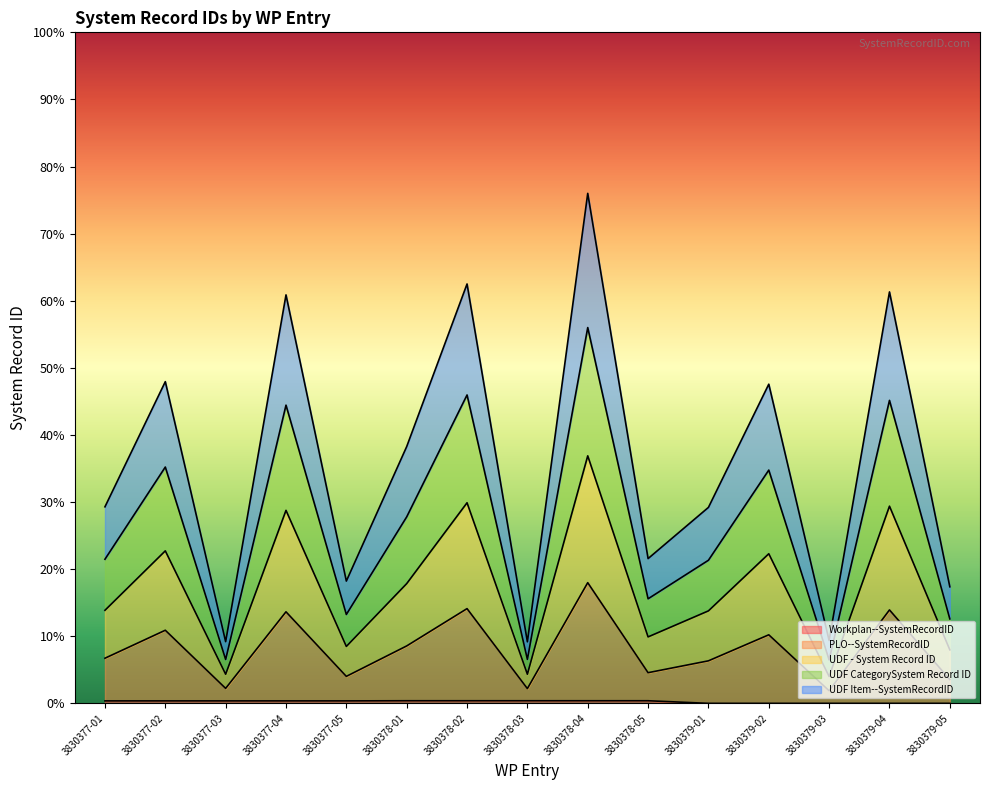

Where is the first local maximum for PLO--SystemRecordID?

3830377-02